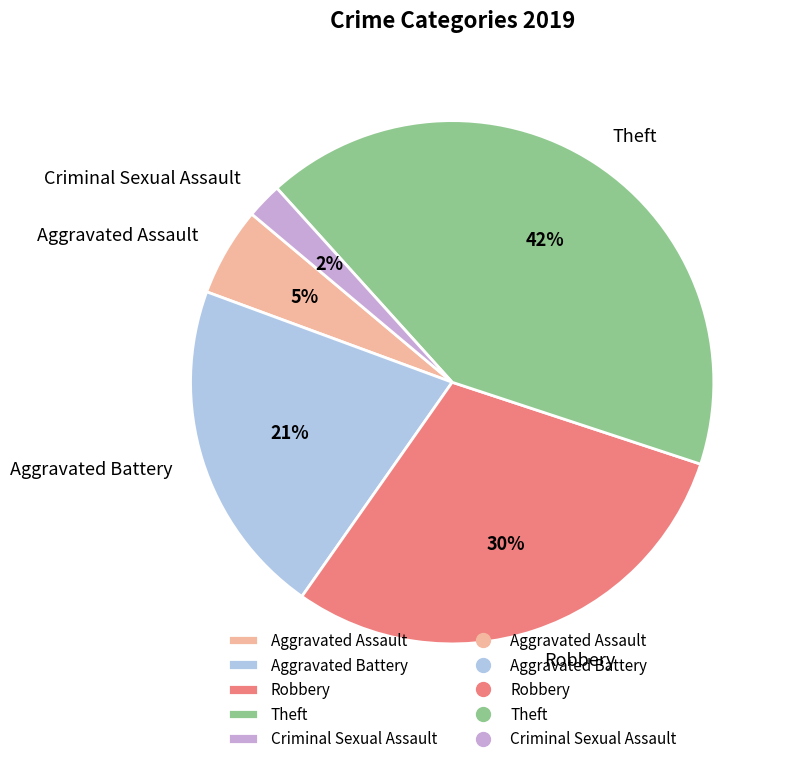

Combined, do Theft and Robbery account for over 50%?

Yes